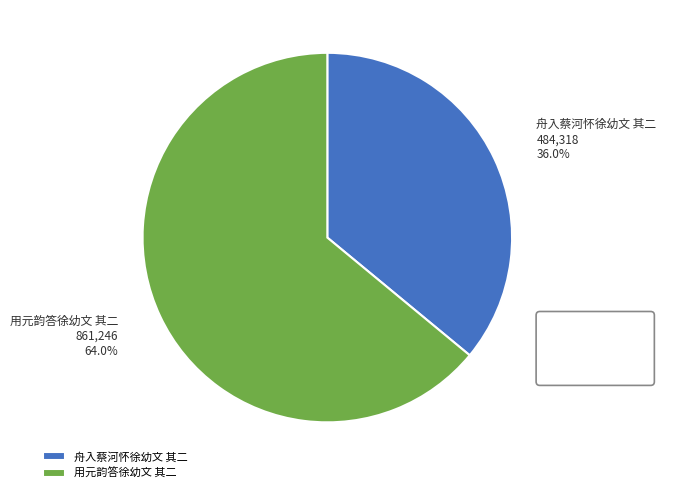

What percentage is NOT represented by 舟入蔡河怀徐幼文 其二?

64.0%